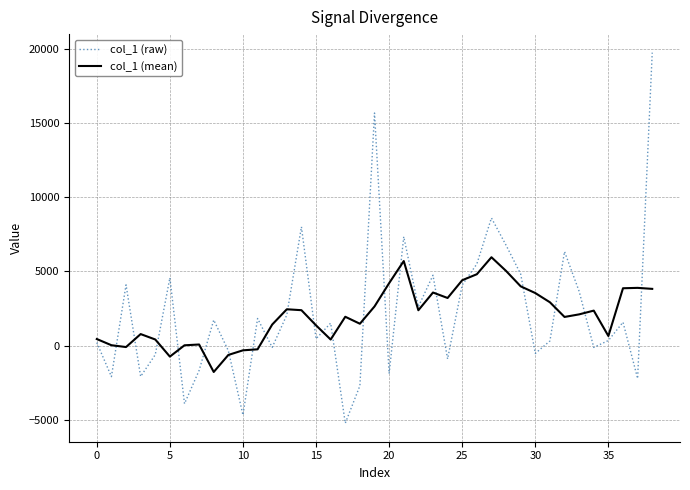

Which series has the widest spread of values?

col_1 (raw)